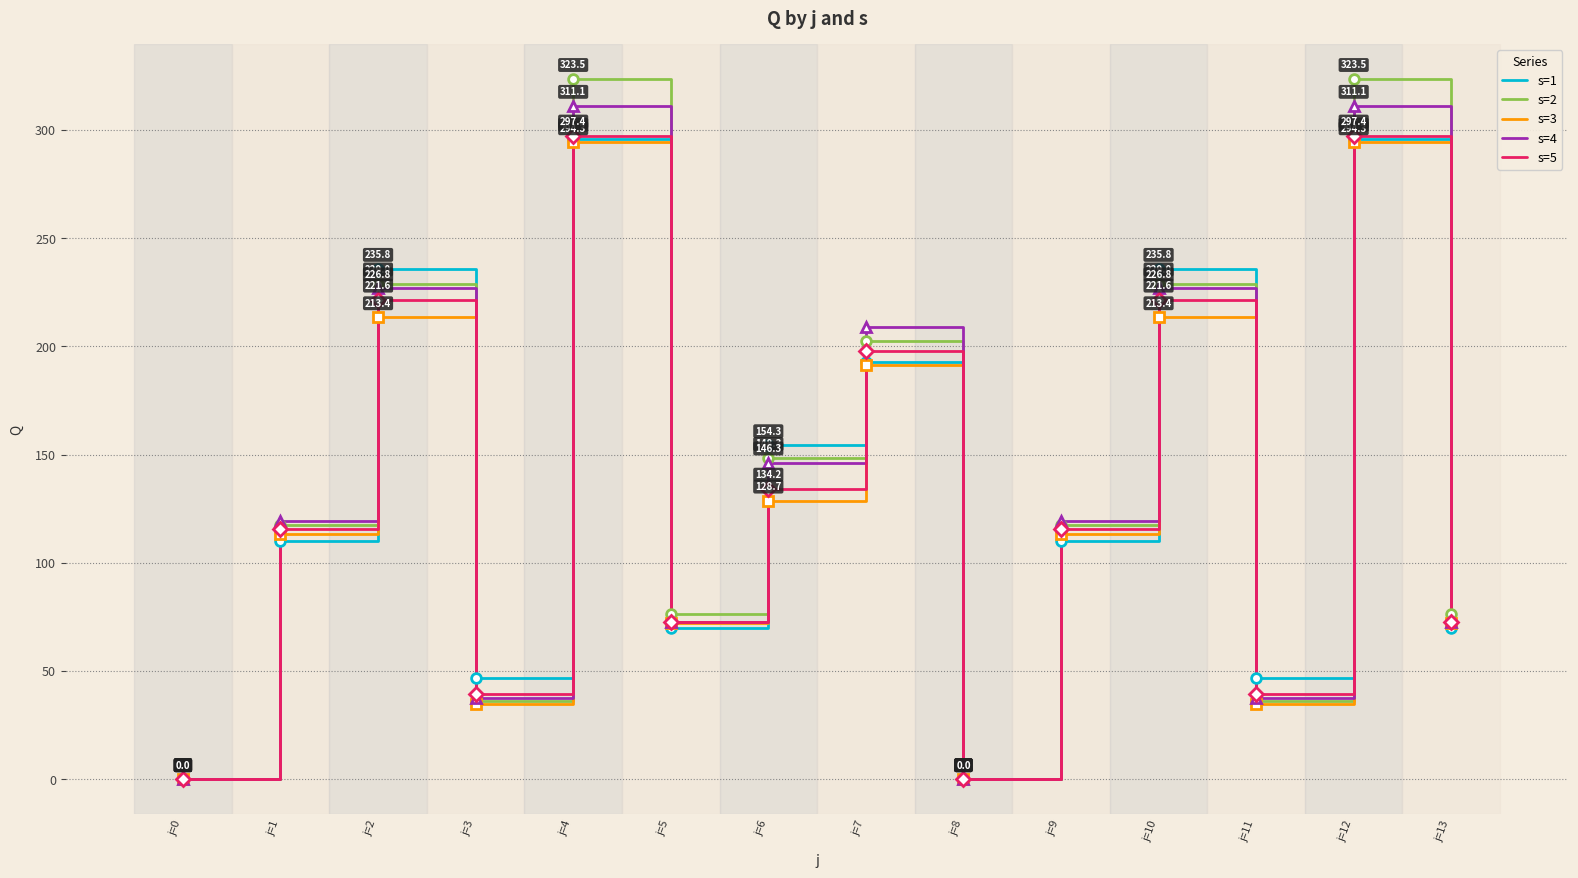

What is the maximum value shown in the chart?

323.5